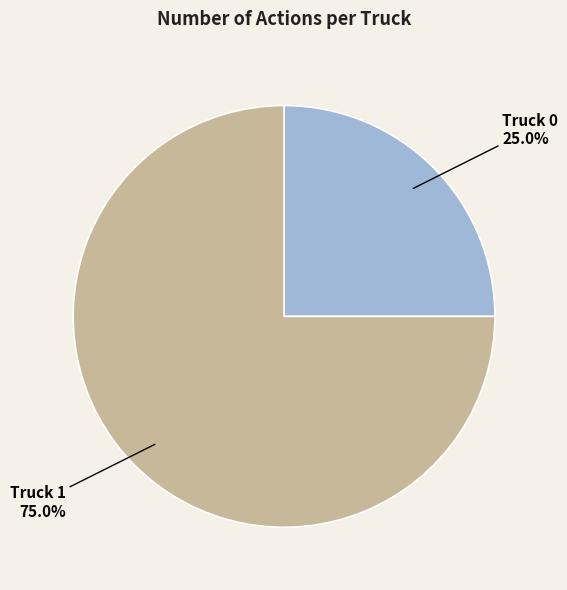

True or false: Truck 1 accounts for 75% of the total.

True